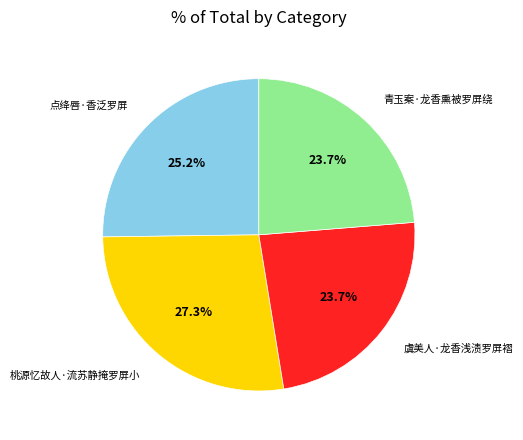

To the nearest percent, what portion does 虞美人·龙香浅渍罗屏褶 represent?

24%